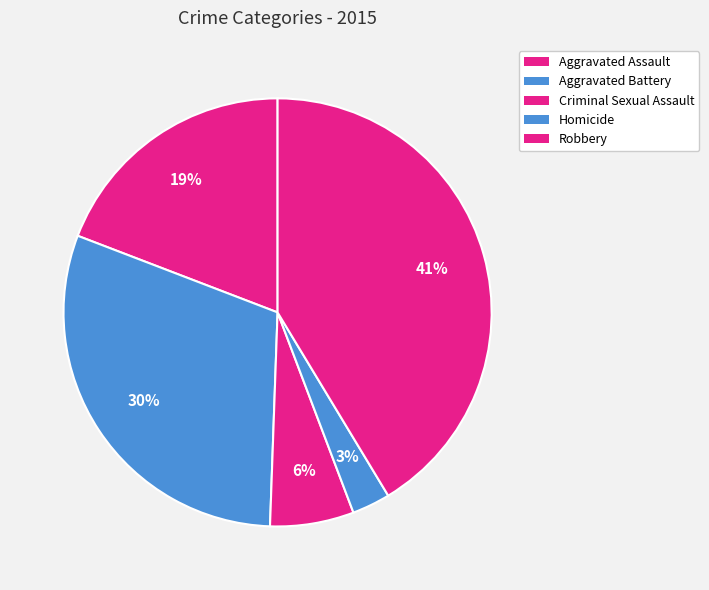

How many segments does this pie chart have?

5